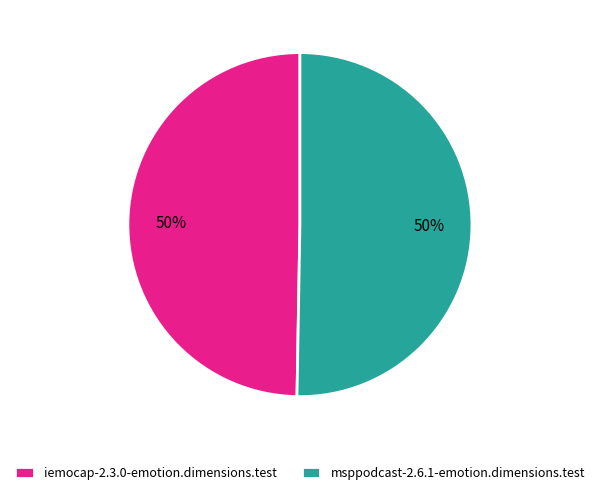

To the nearest percent, what is the average slice percentage?

50%